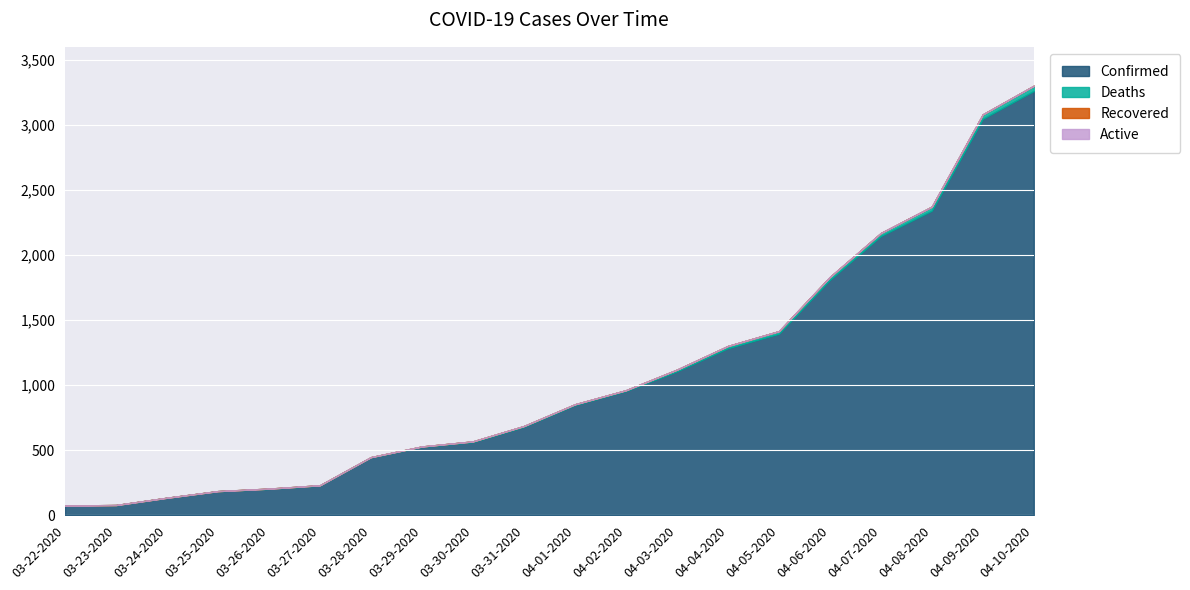

True or false: Active has more than 0 points higher than both neighbors.

False